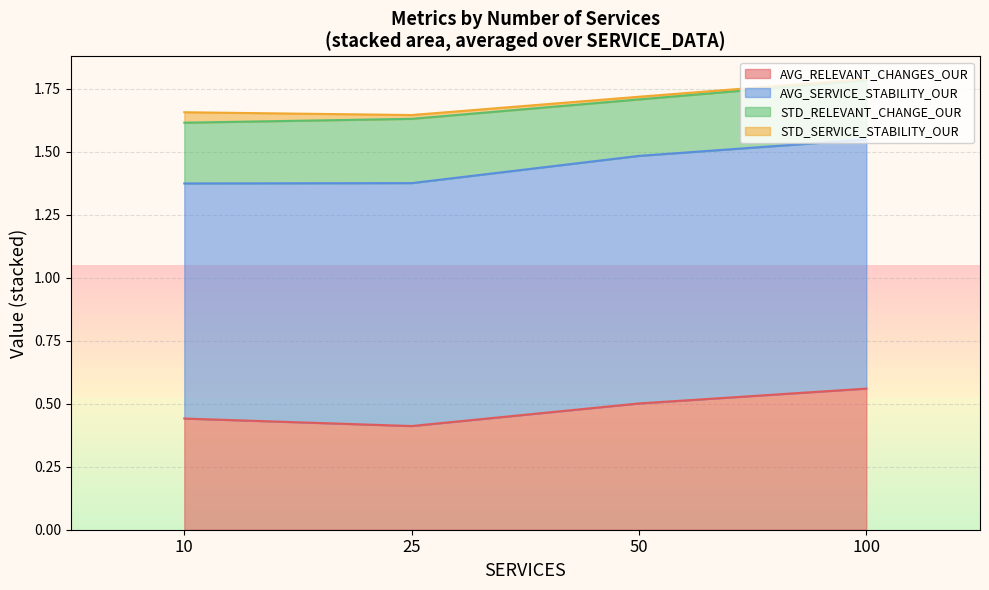

What is the value of the AVG_RELEVANT_CHANGES_OUR point at the 4th from the left?

0.6